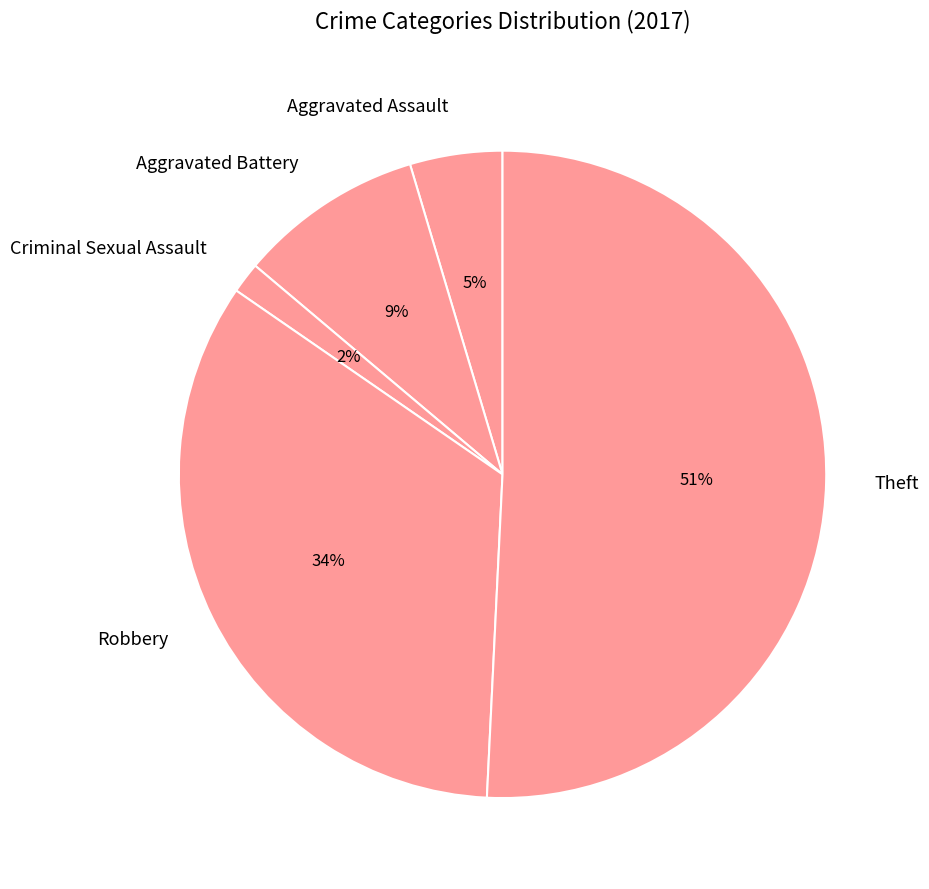

Which slice is the smallest?

Criminal Sexual Assault